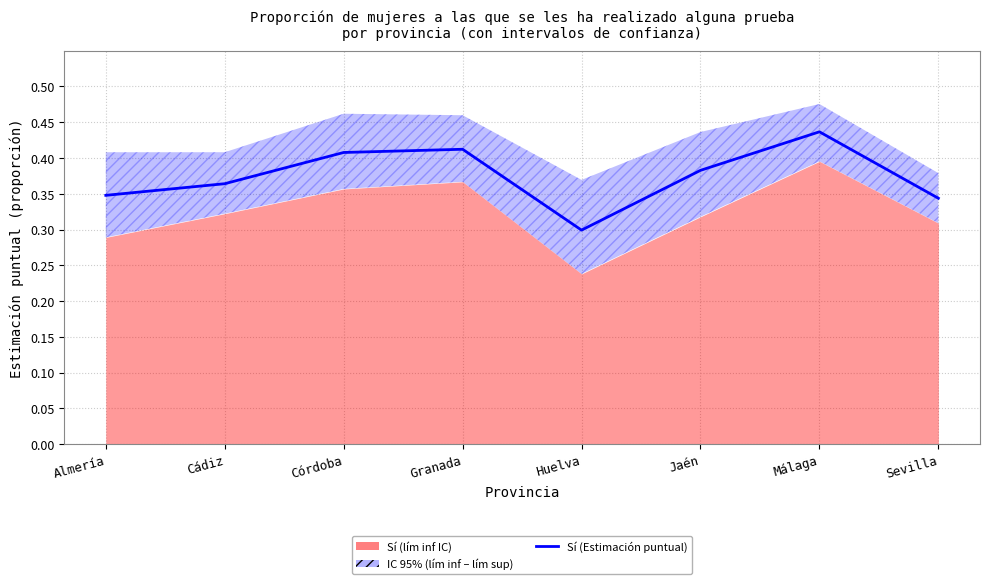

What is the label of the 4th point from the left?

Granada